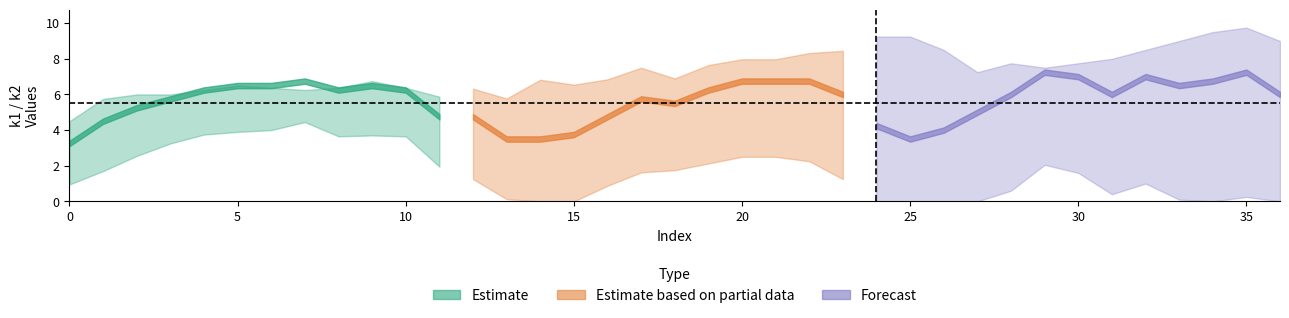

Where do k1 and k2 first cross each other?

i10 and i11